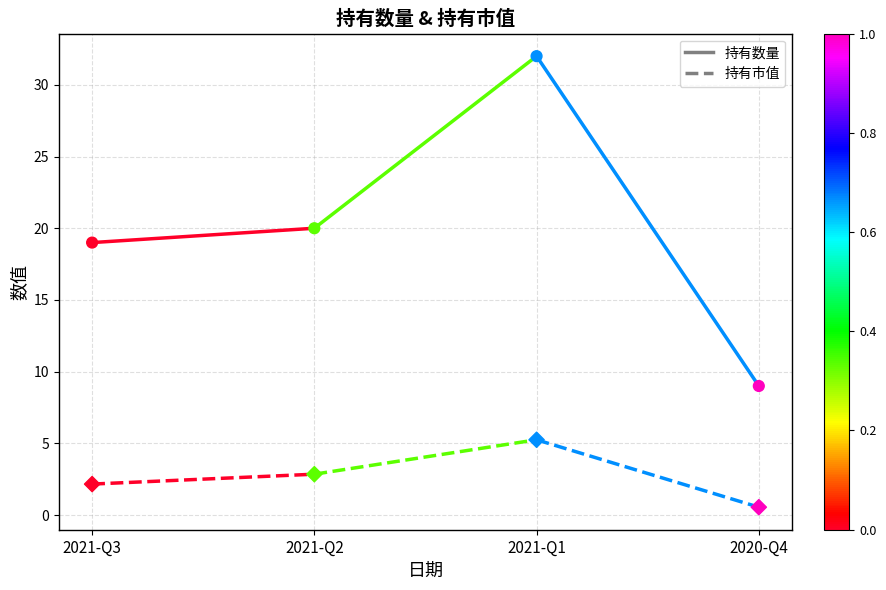

Which series reaches the minimum Y coordinate?

持有市值